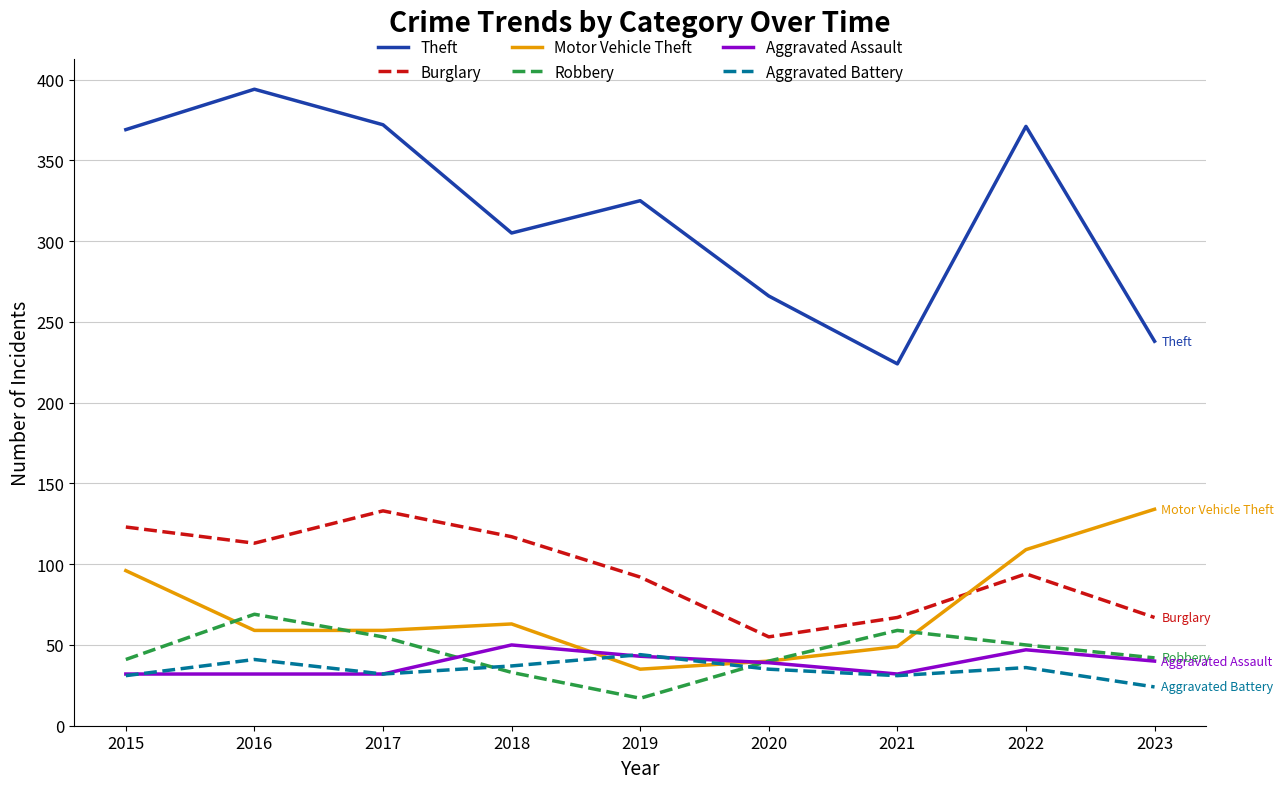

At how many categories does at least one series exceed 270?

6